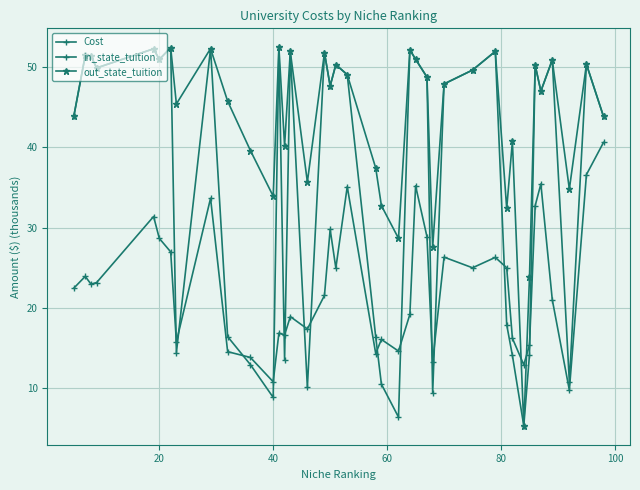

Does the chart have visible grid lines?

Yes